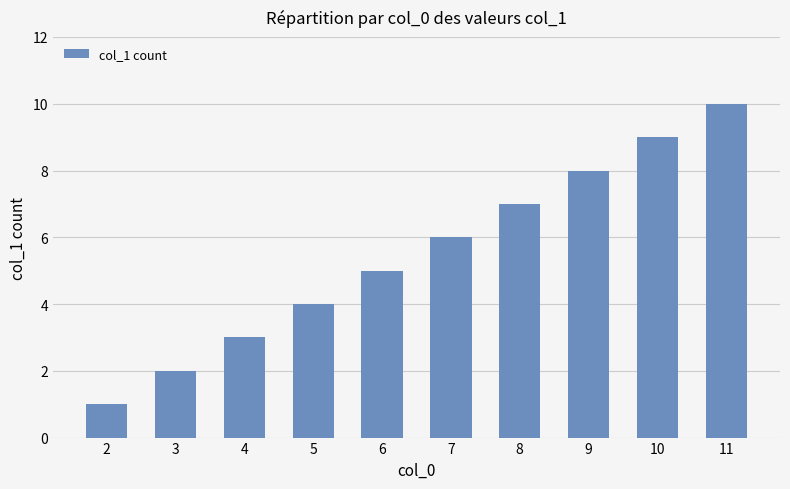

How many values are below 6?

5